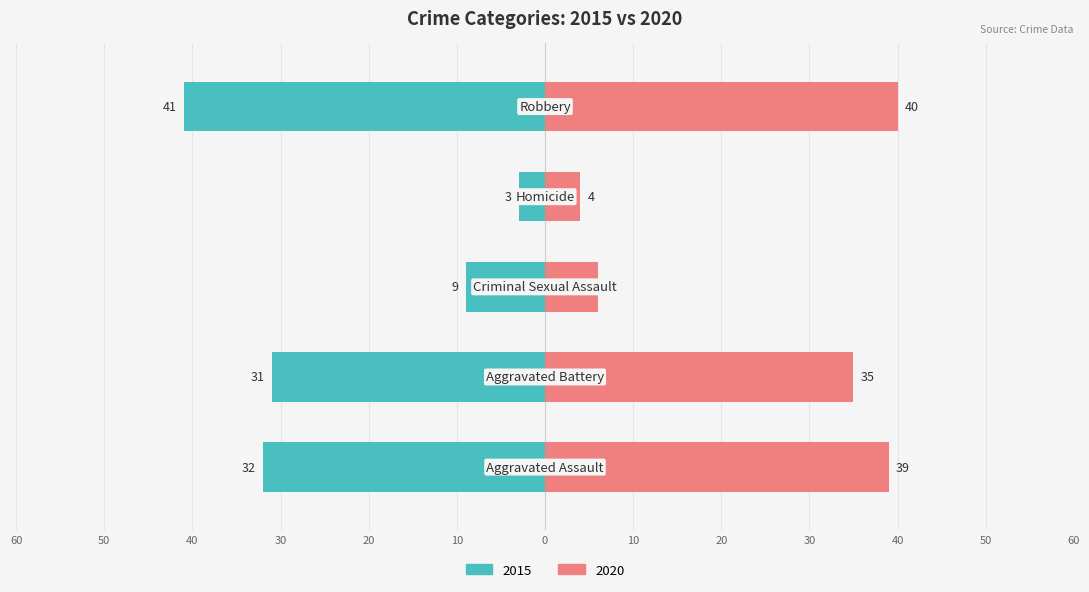

Rank the series at Aggravated Battery from lowest to highest value.

2015, 2020